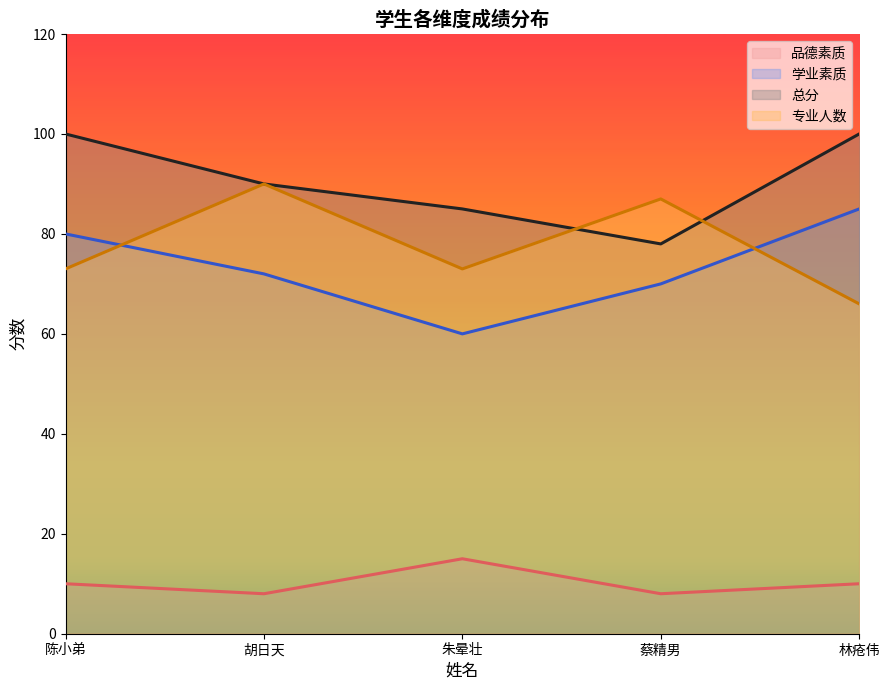

What is the sum of the 品德素质 values at 蔡精男 and 胡日天?

16